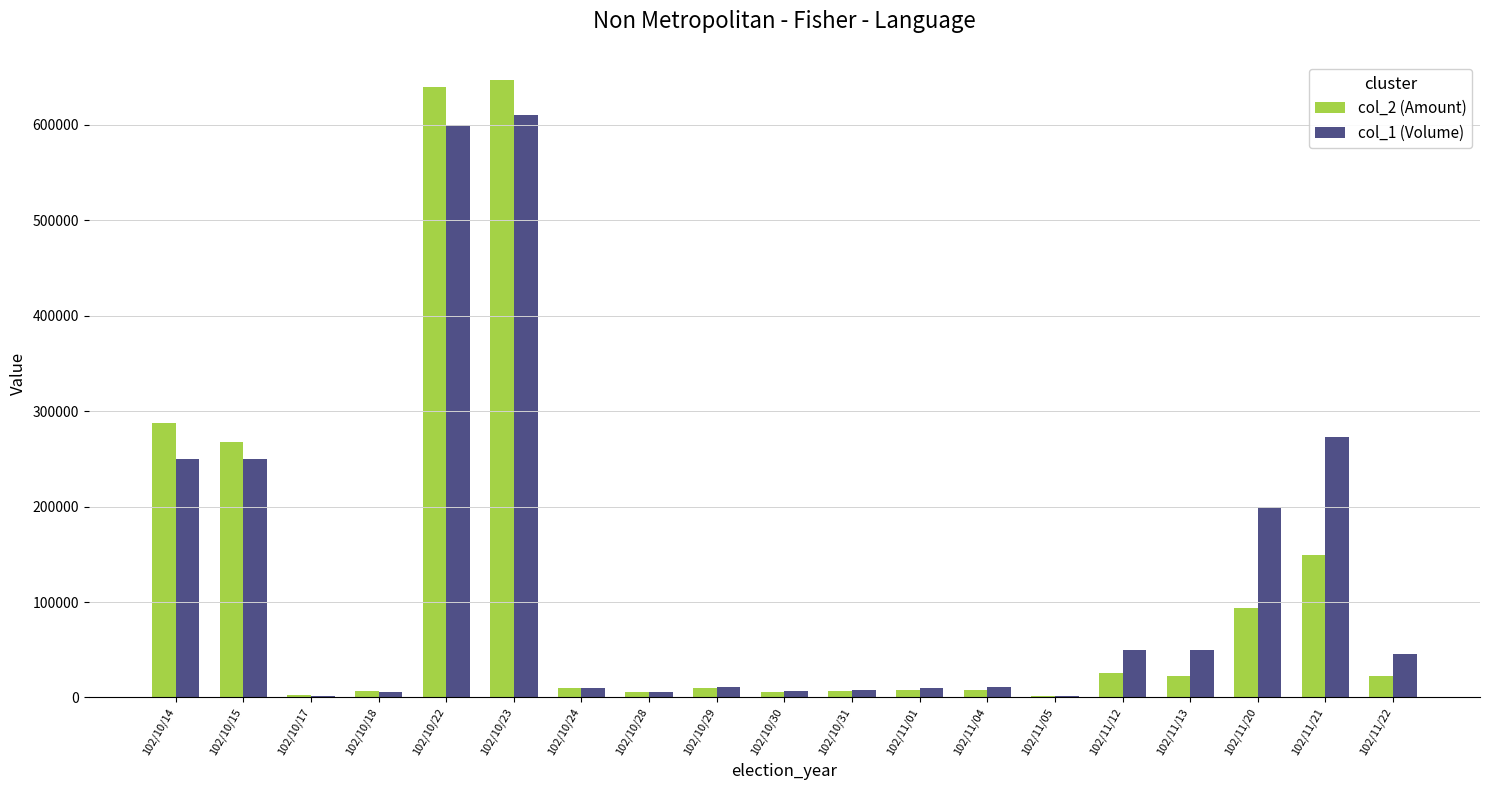

Which series changed the most between 102/10/14 and 102/11/21?

col_2 (Amount)